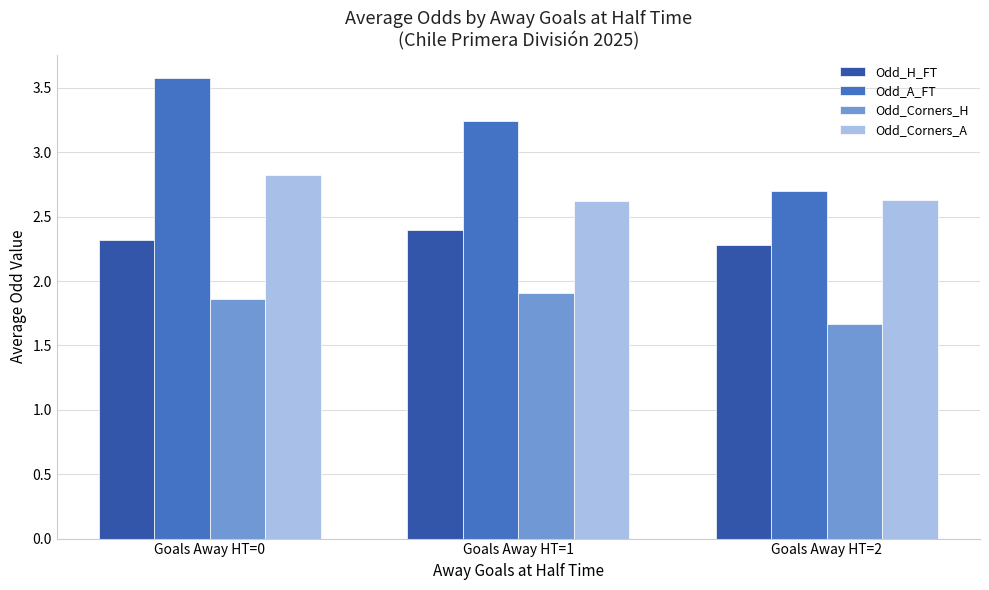

What is the maximum value shown in the chart?

3.6